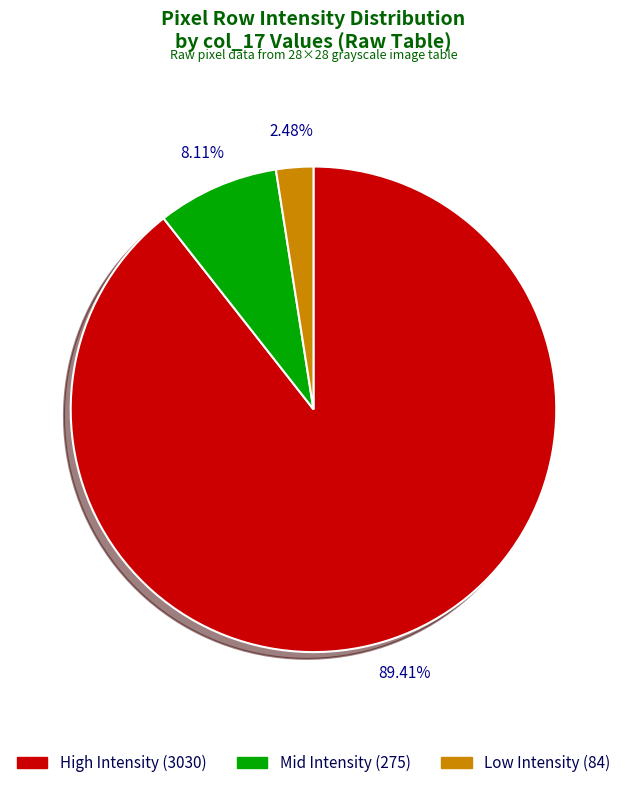

Does High Intensity (3030) represent more than half of the total?

Yes